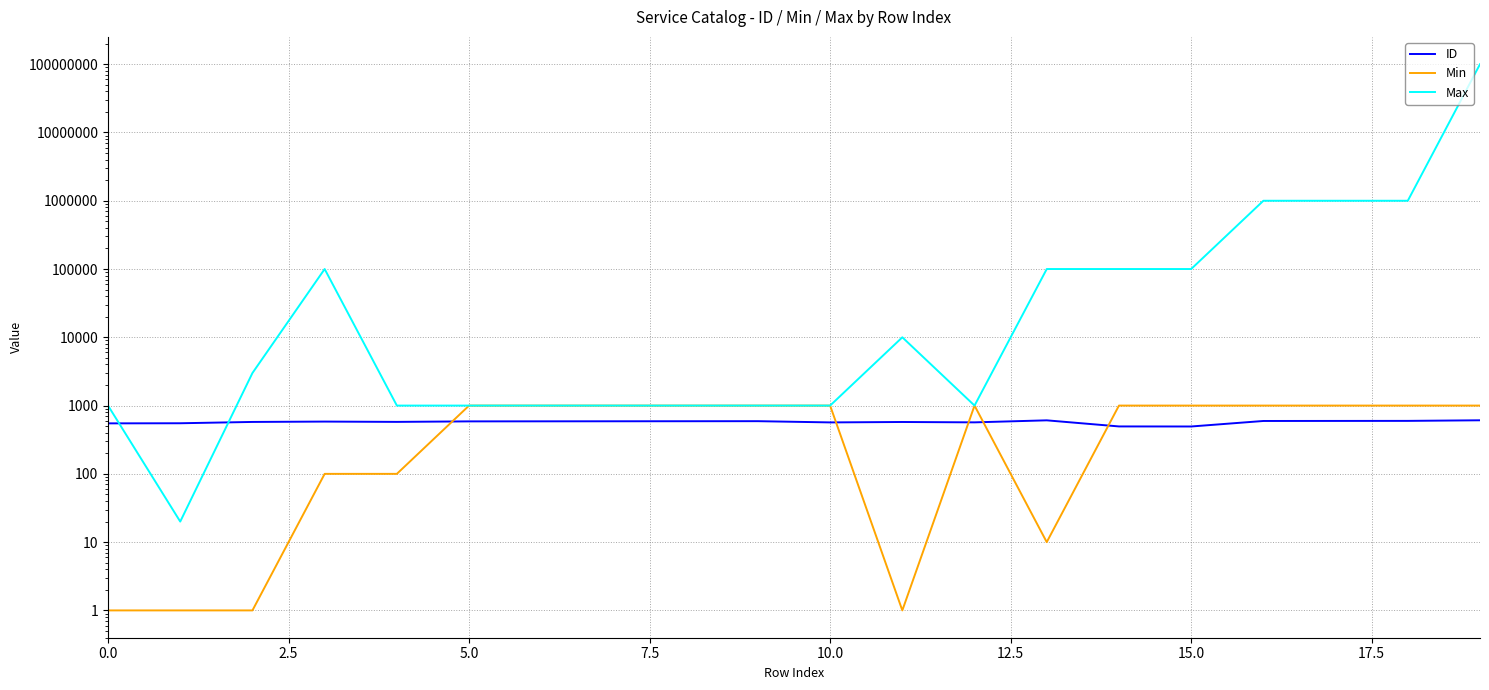

Which series has the widest spread of values?

Max